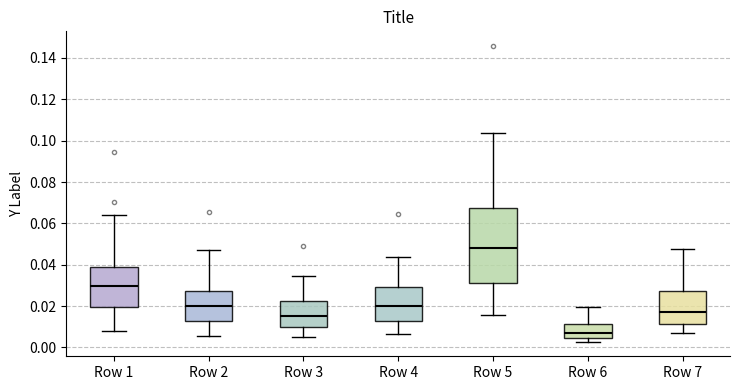

Where does the lower whisker of the box for Row 4 end on the y-axis? The values are not printed on the chart, so give them approximately, as read against the axis.

0.006